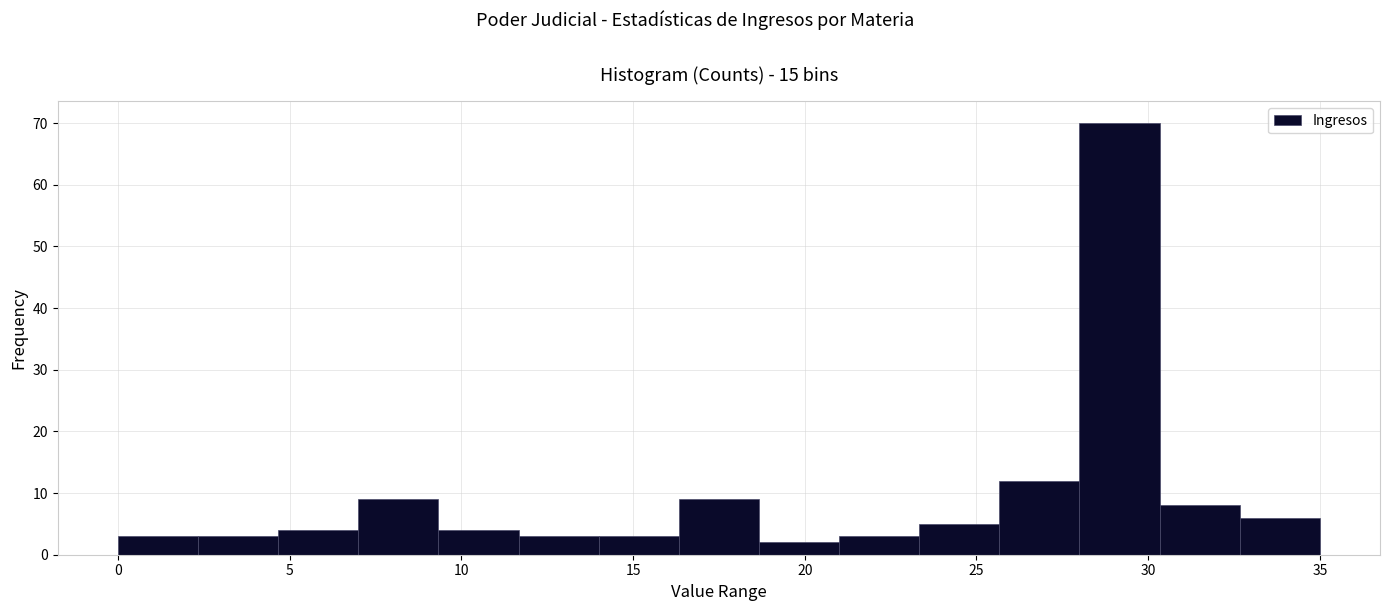

Over which range of the x-axis is the bar tallest?

28.0 to 30.5